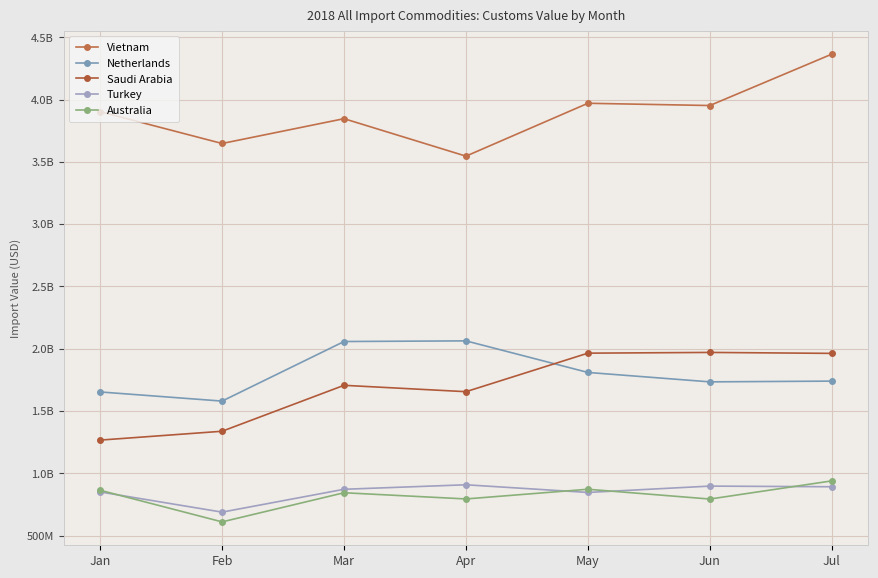

What is the value of the Netherlands point at the 7th from the left?

1740608573